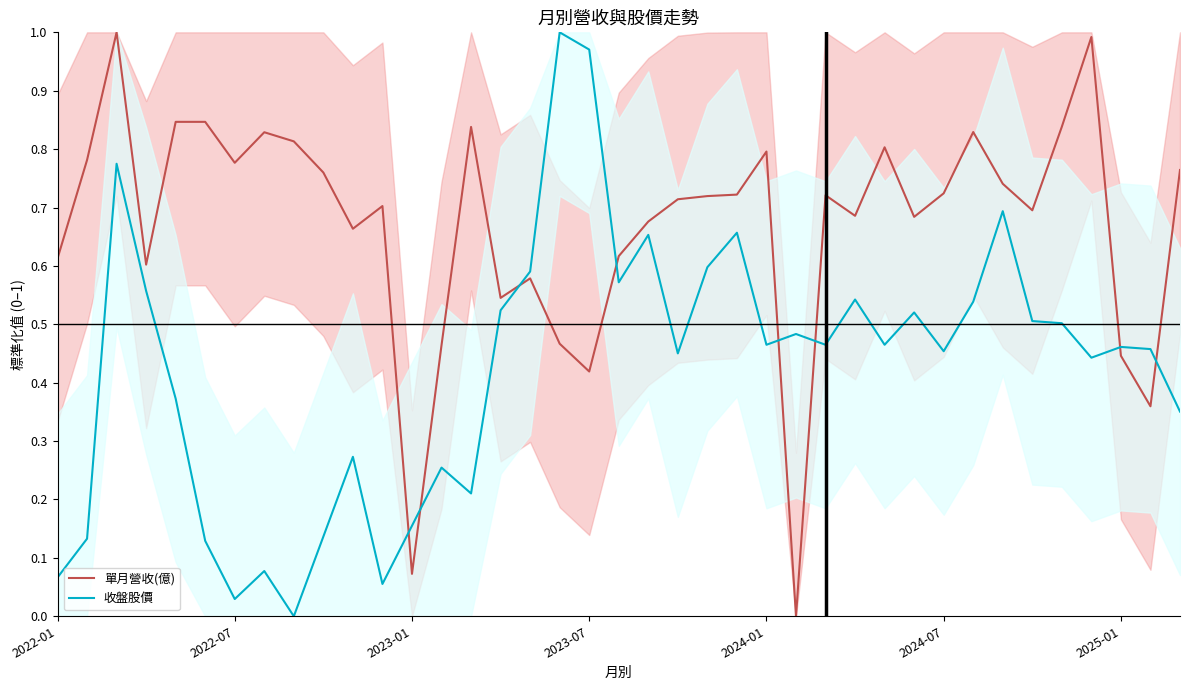

At how many categories does at least one series exceed 0?

39